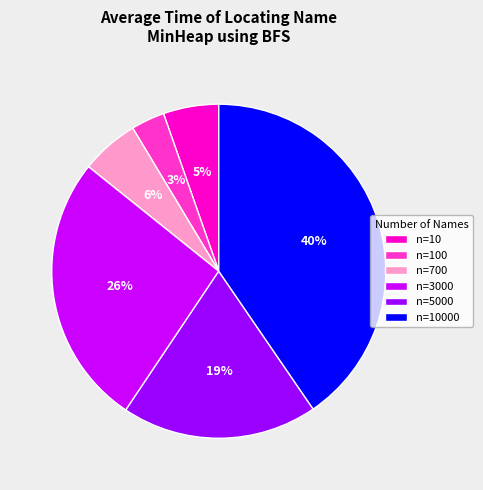

To the nearest percent, what portion does n=100 represent?

3%